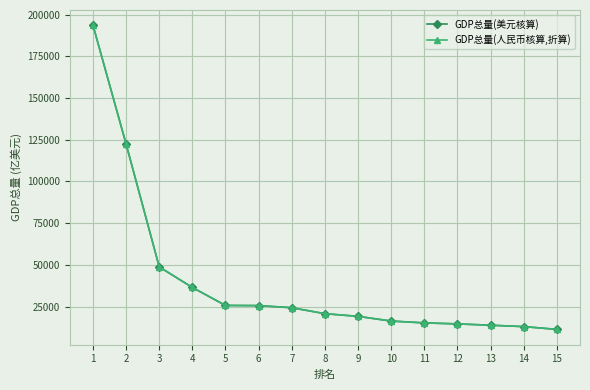

How many lines are shown in the chart?

2